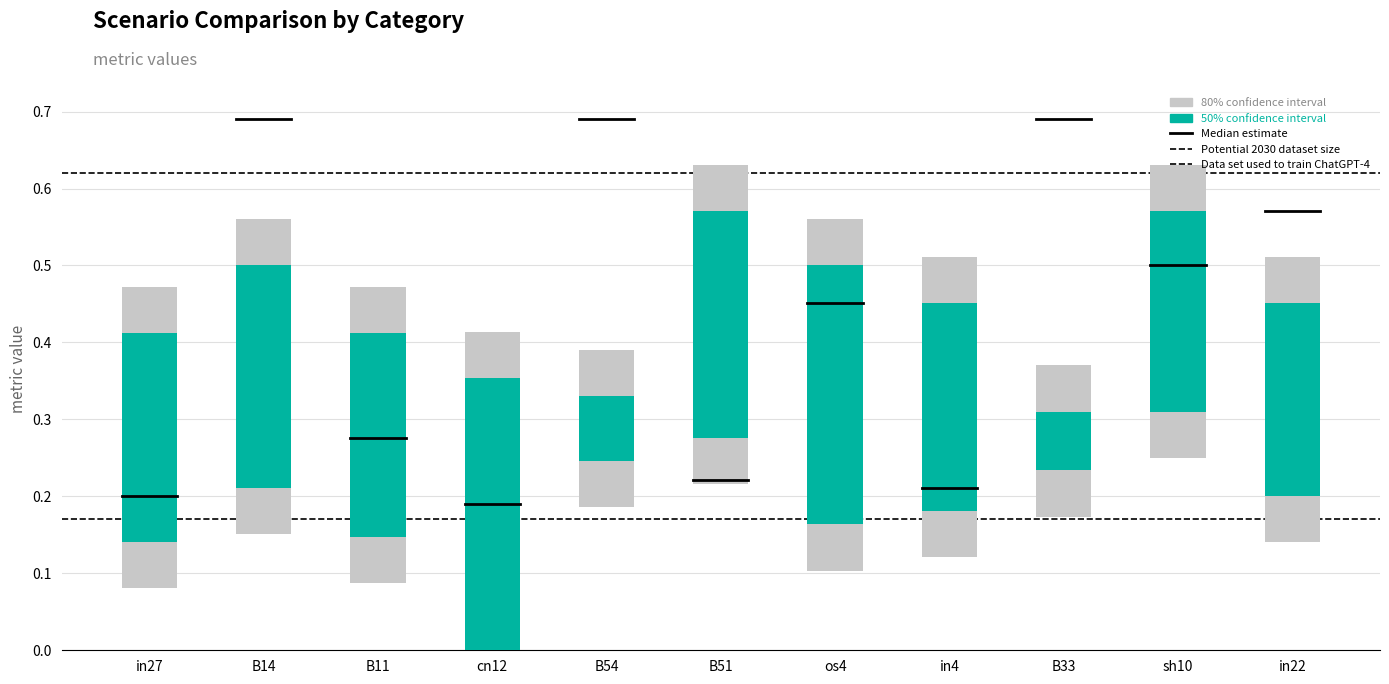

True or false: Median estimate has a value of 0.1 at B14.

False